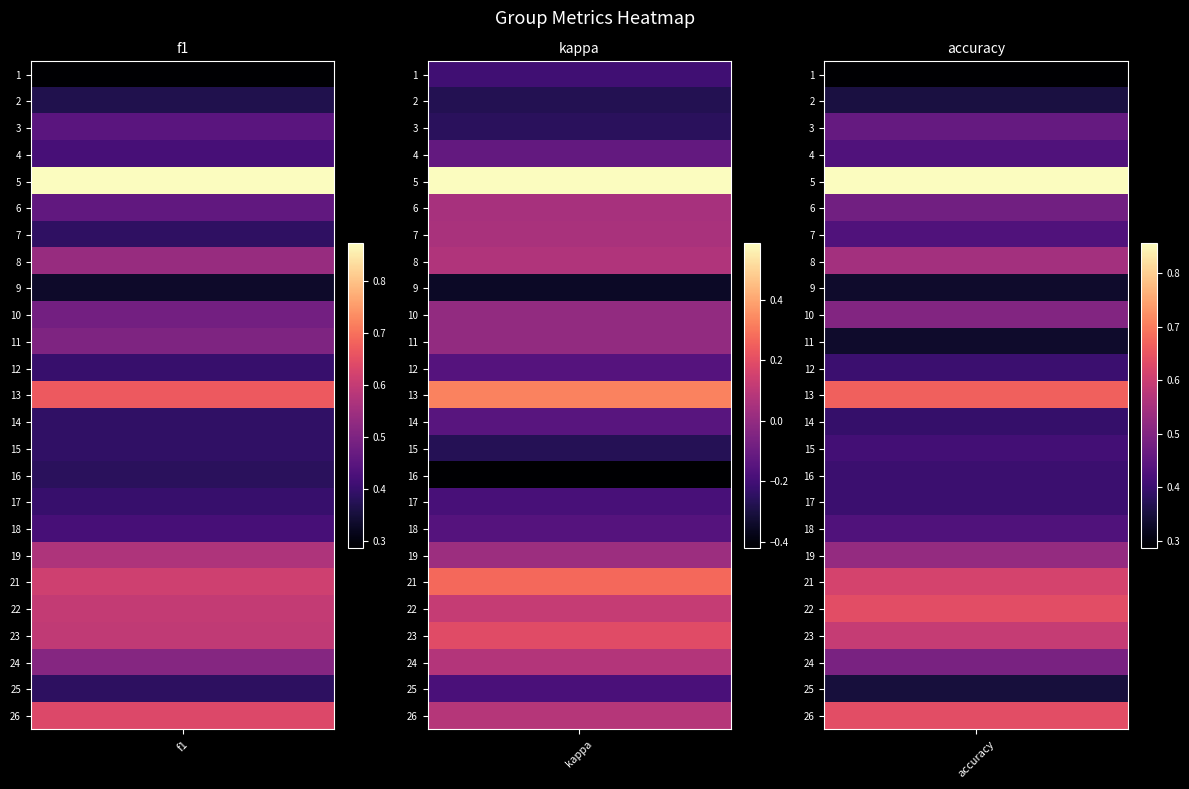

Rank the categories by accuracy value from highest to lowest.

5, 13, 22, 26, 21, 23, 8, 19, 10, 24, 6, 3, 4, 7, 18, 15, 12, 16, 17, 14, 2, 25, 9, 11, 1